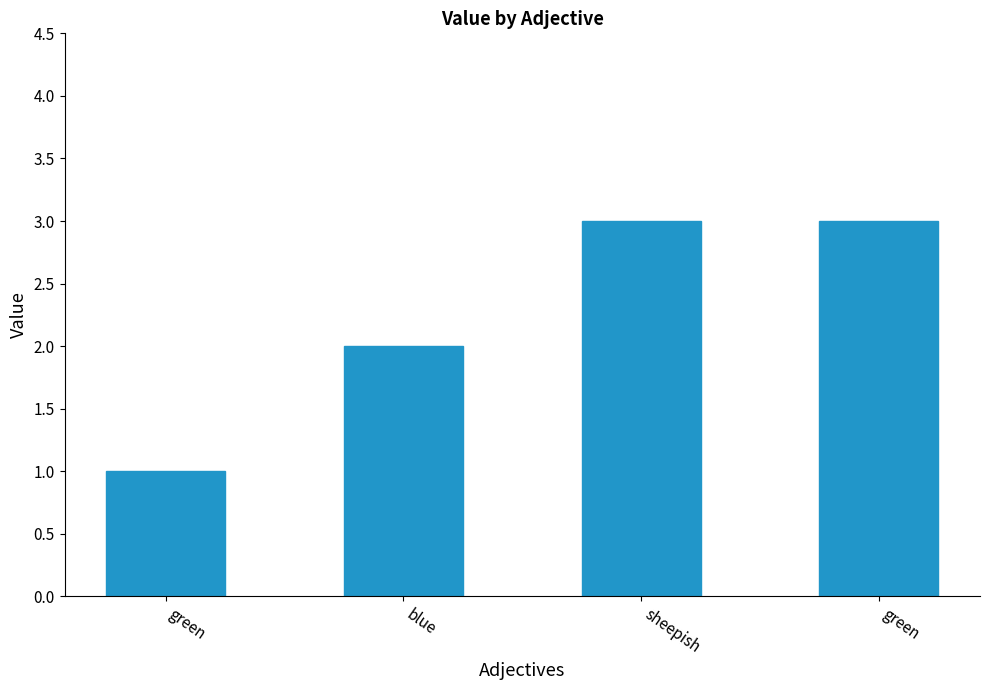

Which has a higher value, blue or sheepish?

sheepish